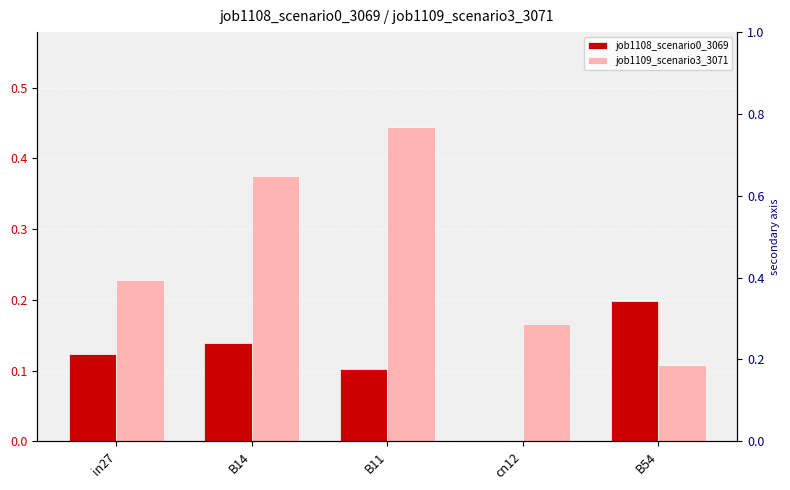

How many groups of bars are there?

5